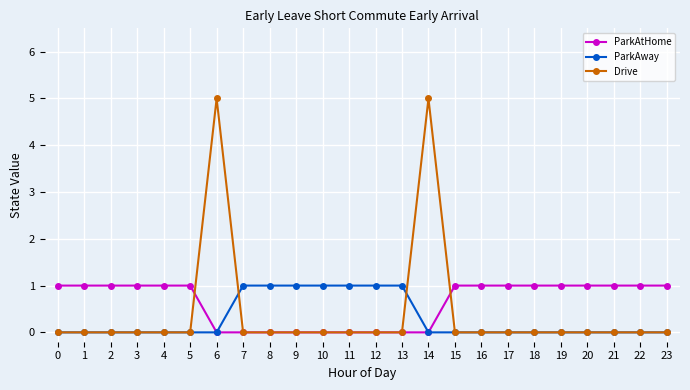

Is it true that Drive equals 2 at 6?

False